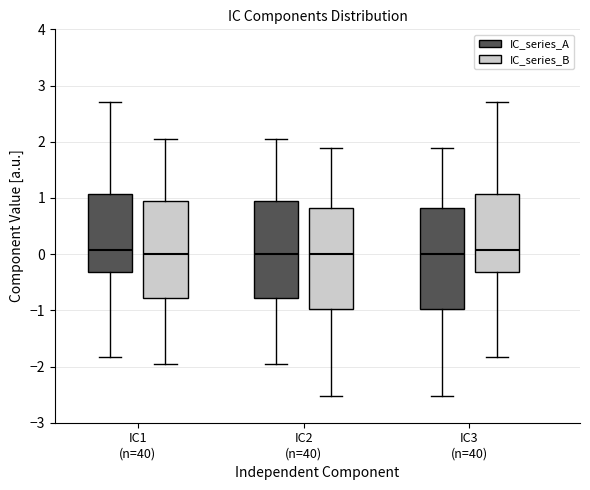

Reading left to right, transcribe this box plot: for each box, give where its median line is, the range the box spans, and where its two whiskers end, as read against the y-axis. The values are not printed on the chart, so give them approximately, as read against the axis.

IC1 (n=40) (IC_series_A): median 0.1, box -0.3 to 1.1, whiskers -1.8 to 2.7
IC1 (n=40) (IC_series_B): median 0.0, box -0.8 to 0.9, whiskers -1.9 to 2.1
IC2 (n=40) (IC_series_A): median 0.0, box -0.8 to 0.9, whiskers -1.9 to 2.1
IC2 (n=40) (IC_series_B): median 0.0, box -1.0 to 0.8, whiskers -2.5 to 1.9
IC3 (n=40) (IC_series_A): median 0.0, box -1.0 to 0.8, whiskers -2.5 to 1.9
IC3 (n=40) (IC_series_B): median 0.1, box -0.3 to 1.1, whiskers -1.8 to 2.7